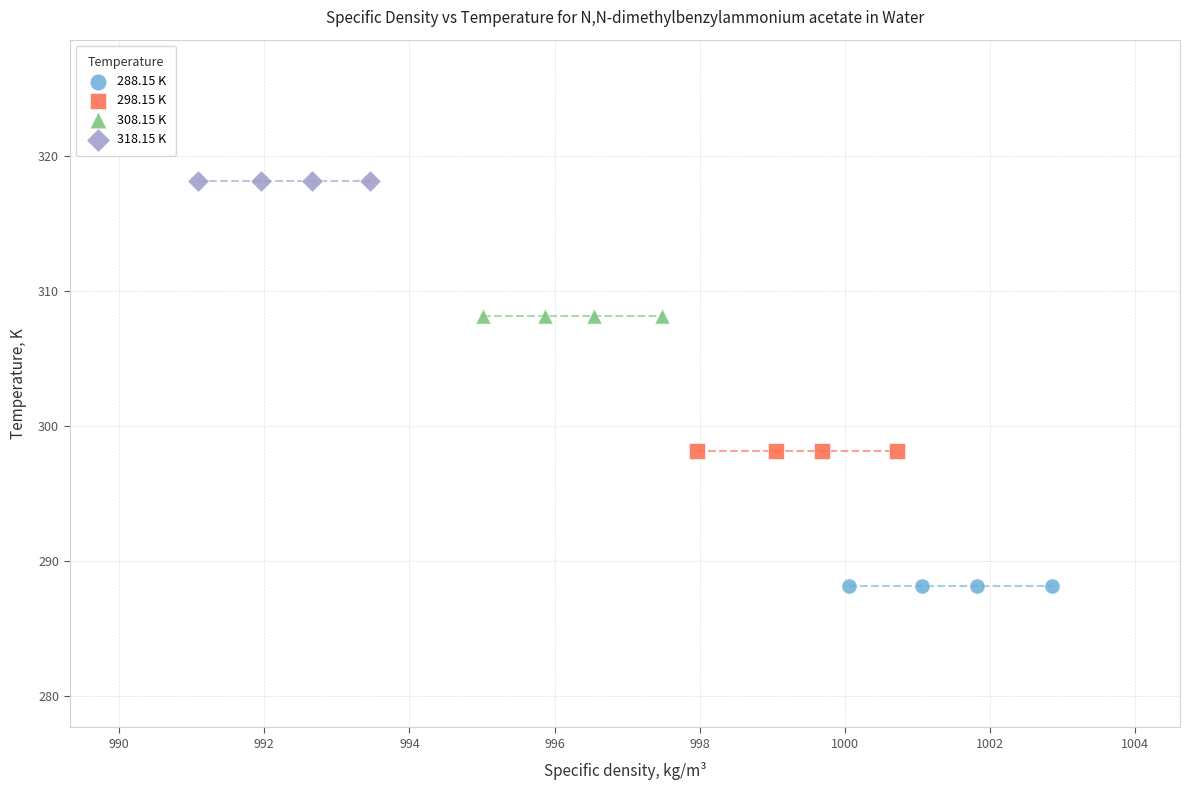

Which series reaches the maximum Y coordinate?

318.15 K